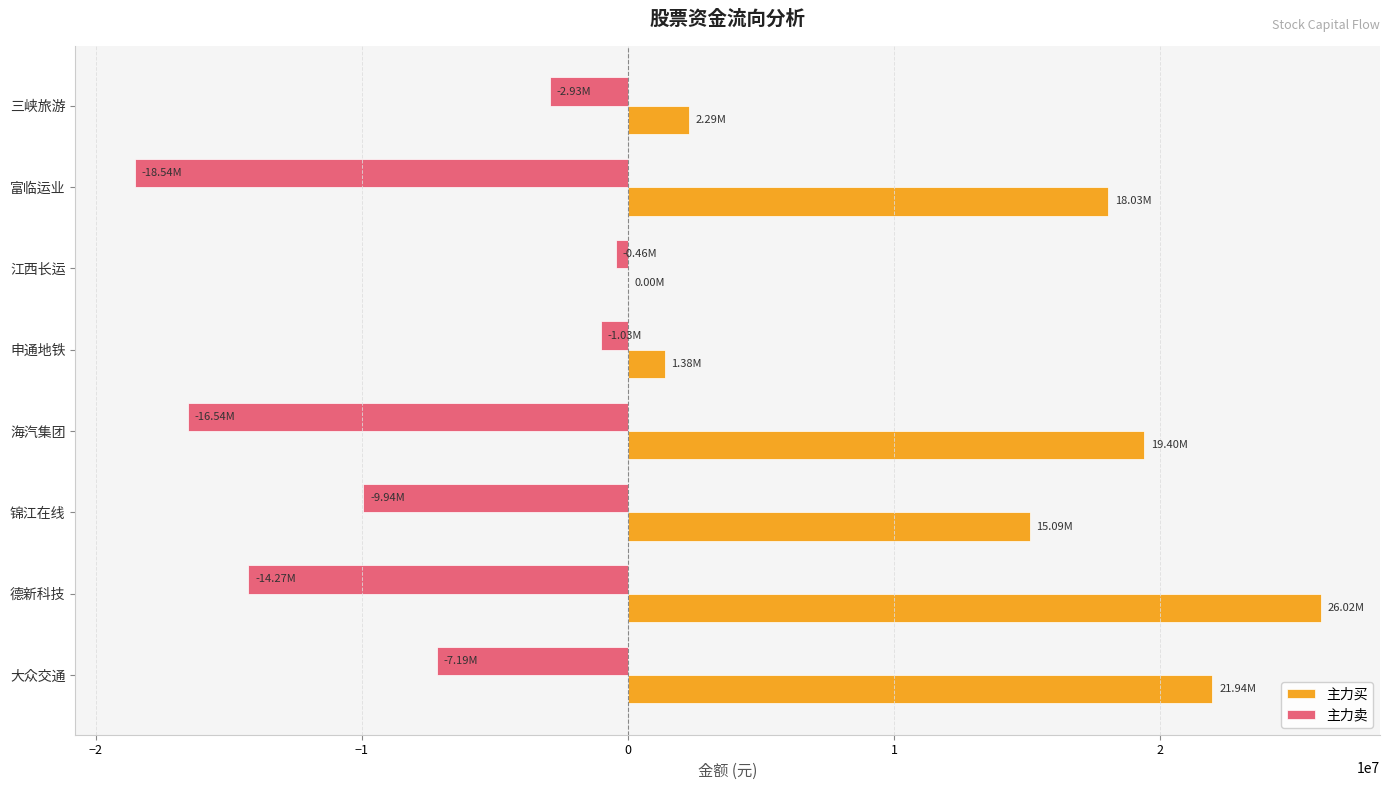

Which series changed the most between 德新科技 and 锦江在线?

主力买